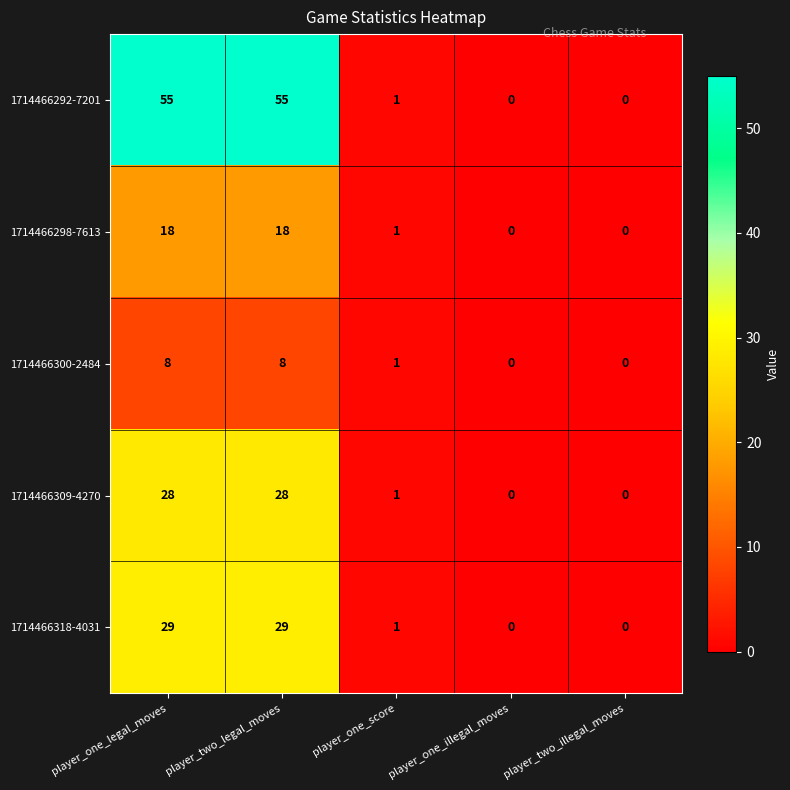

Where is 1714466318-4031 nearest to the value 14?

player_one_score